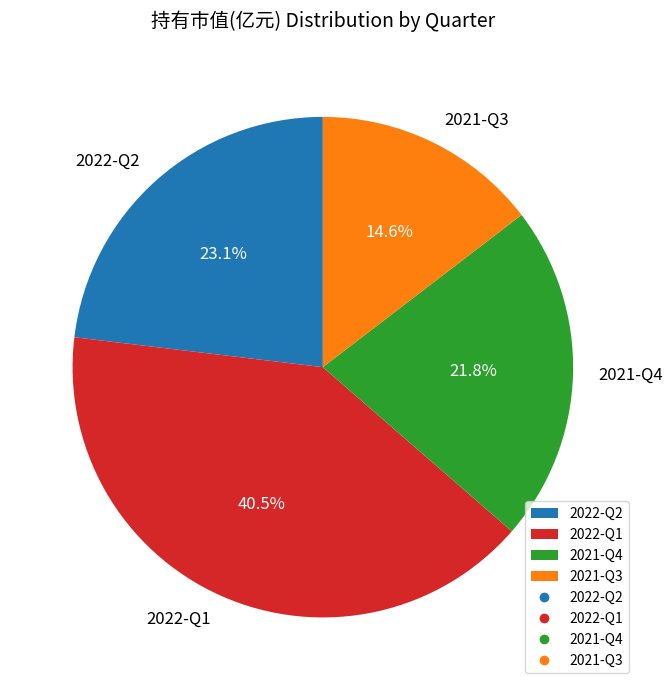

Rank the categories by value from highest to lowest.

2022-Q1, 2022-Q2, 2021-Q4, 2021-Q3